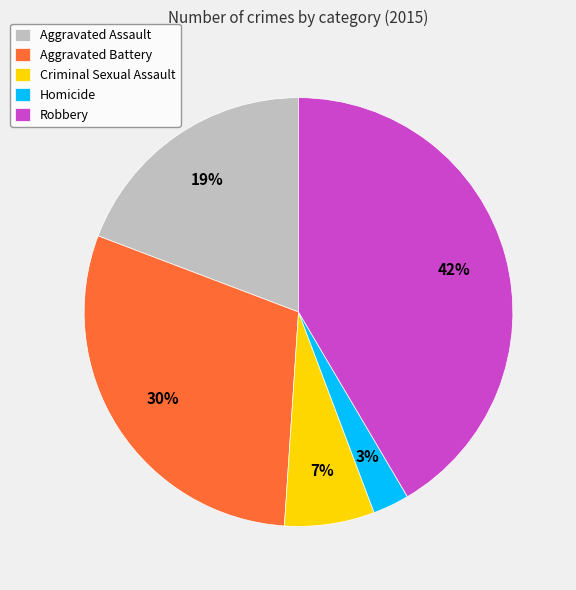

Rank the categories by value from highest to lowest.

Robbery, Aggravated Battery, Aggravated Assault, Criminal Sexual Assault, Homicide